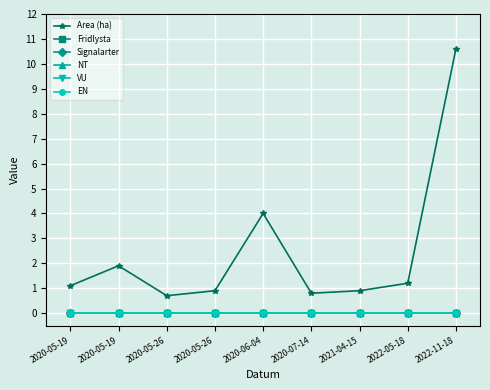

True or false: Area (ha) and VU intersect in this chart.

False